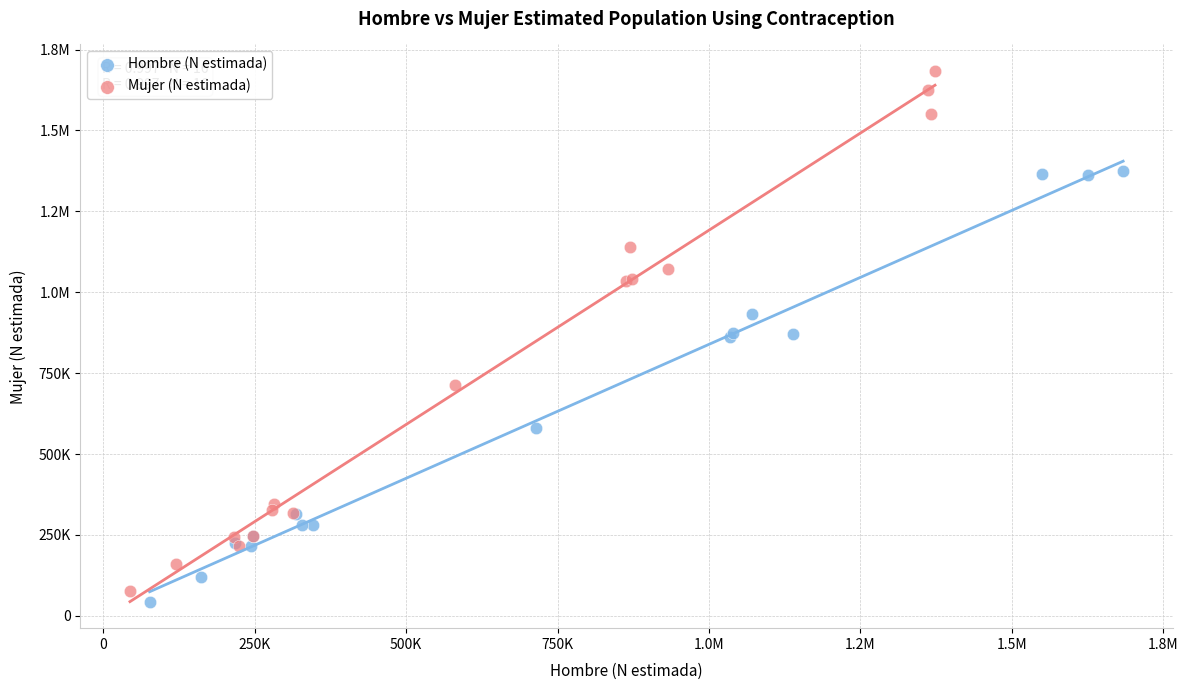

What are all the series names shown in the legend?

Hombre (N estimada), Mujer (N estimada)